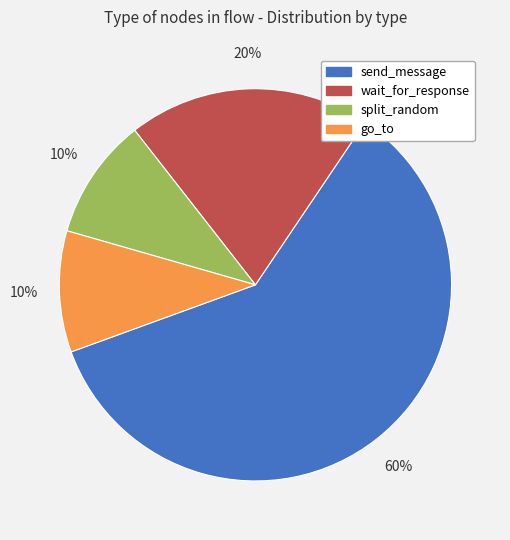

Which slice is the largest?

send_message